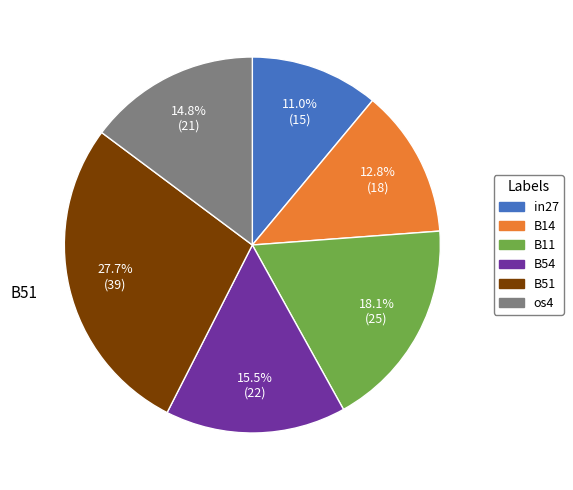

Is there any slice that represents more than half of the pie?

No